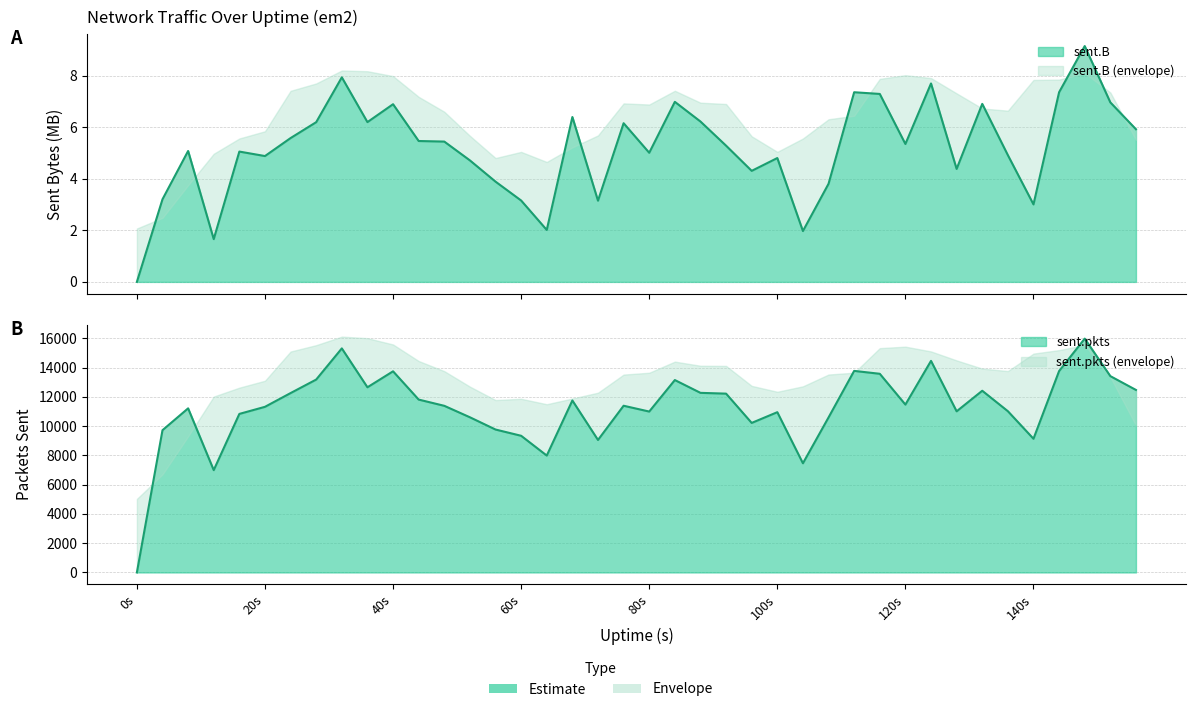

At which category does sent.pkts reach its first local peak?

8